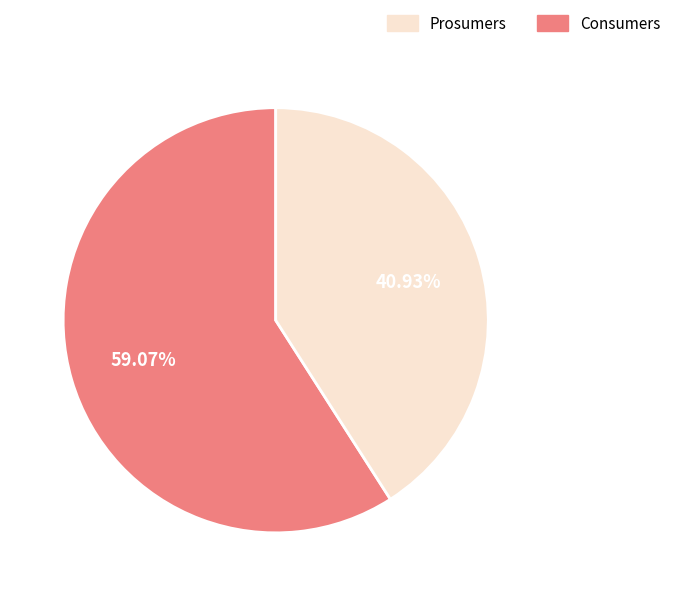

Is there any slice that represents more than half of the pie?

Yes